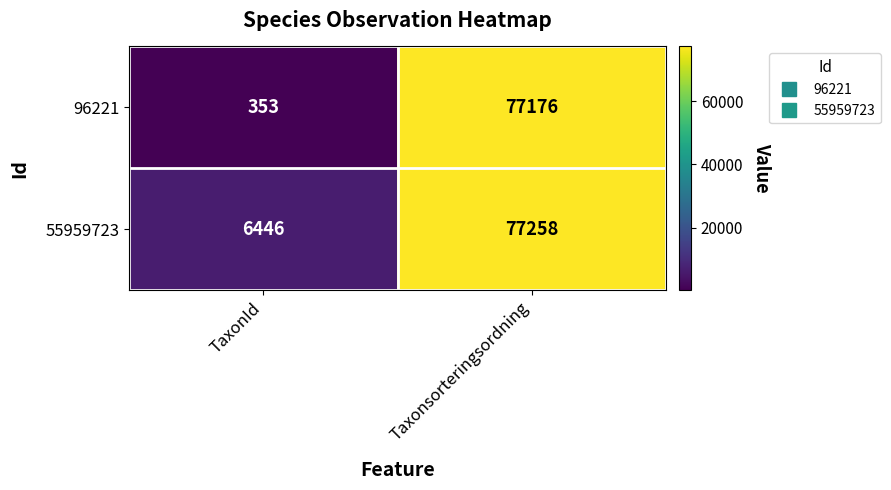

At TaxonId, list the series in order from smallest to largest.

96221, 55959723